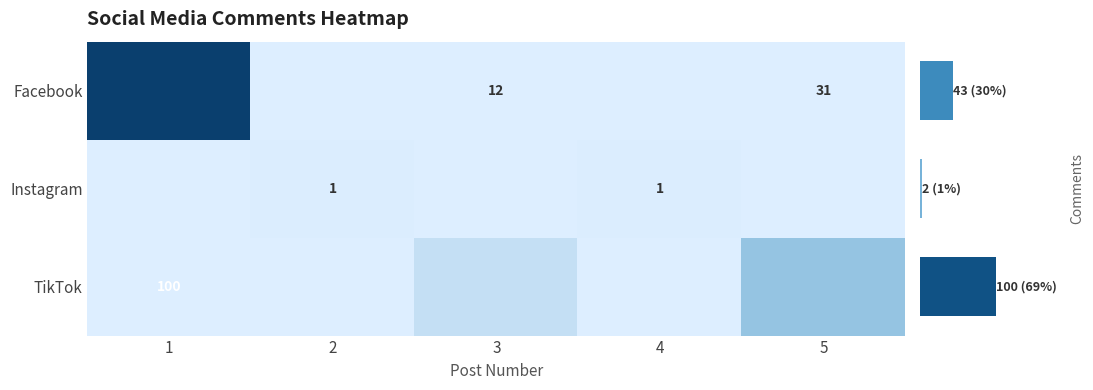

The Instagram series shows 1 at 4. True or false?

True